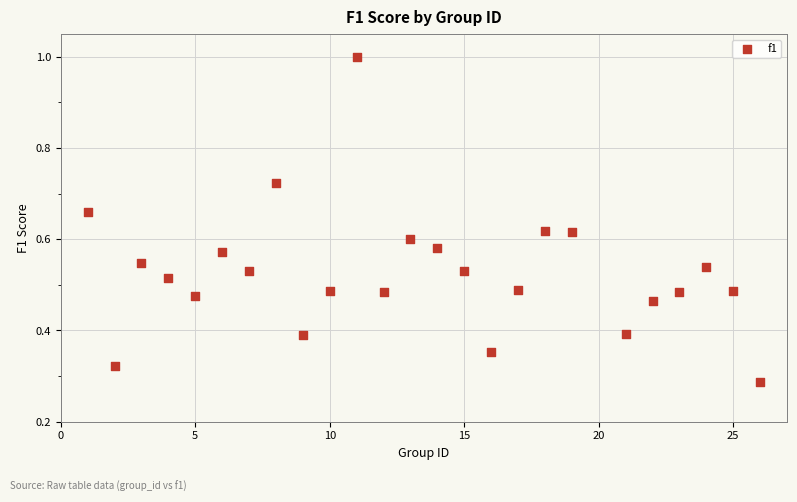

What is the range of X values (max minus min)?

25.0